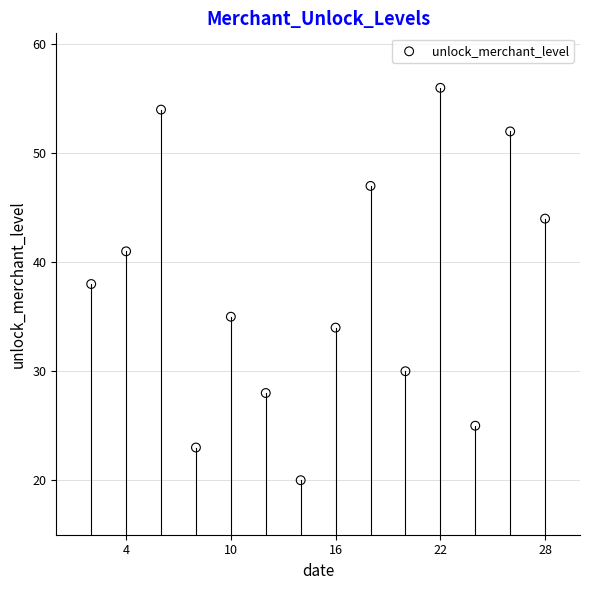

What is the range of Y values (max minus min)?

36